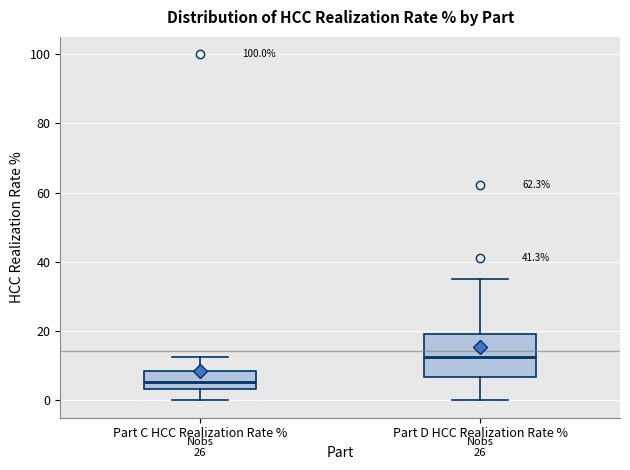

Reading left to right, transcribe this box plot: for each box, give where its median line is, the range the box spans, and where its two whiskers end, as read against the y-axis. The values are not printed on the chart, so give them approximately, as read against the axis.

Part C HCC Realization Rate %: median 6, box 4 to 8, whiskers 0 to 12
Part D HCC Realization Rate %: median 12, box 6 to 20, whiskers 0 to 36